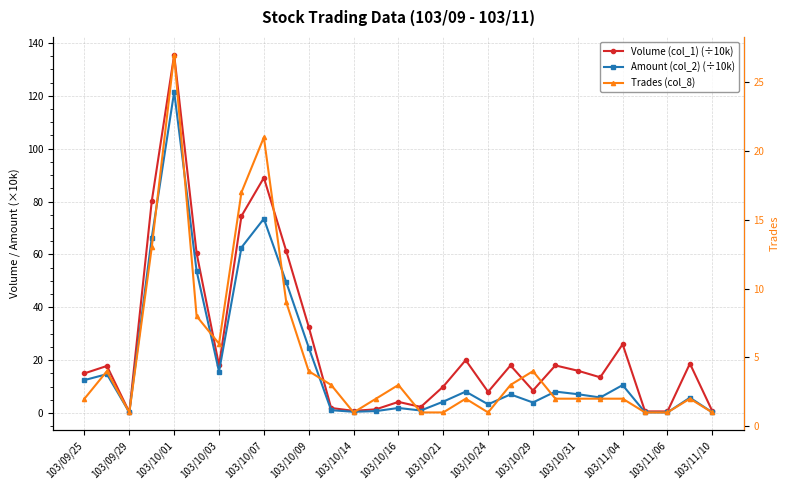

Does the chart have visible grid lines?

Yes